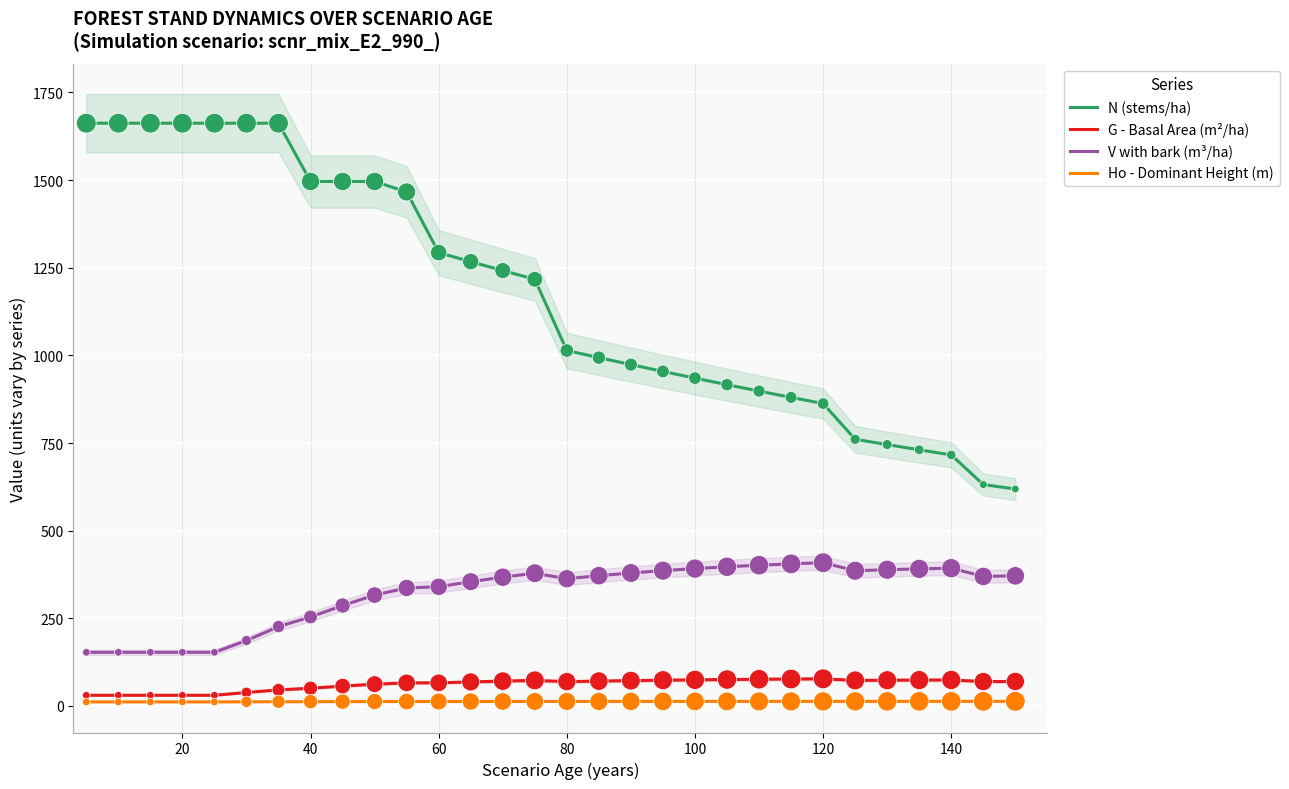

What is the lowest value of the V with bark (m³/ha) series?

153.0